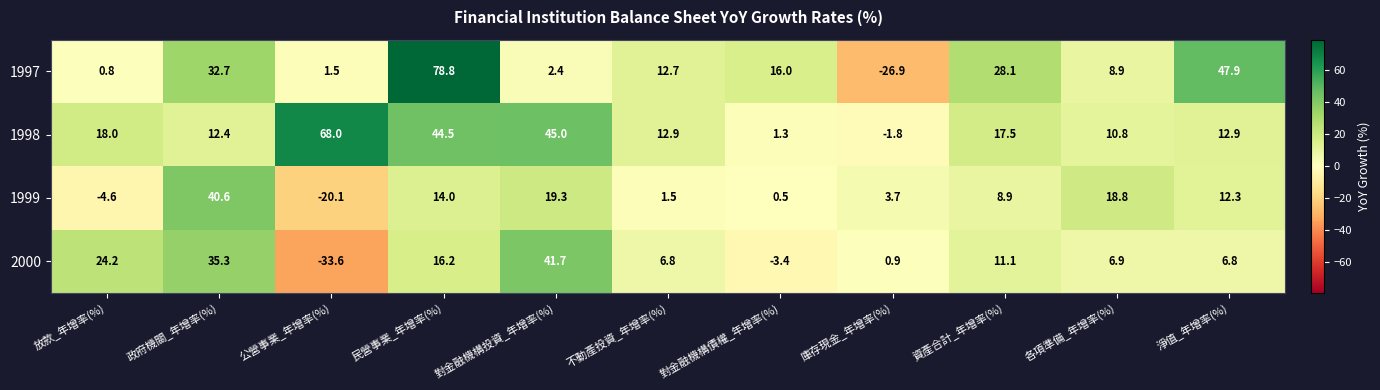

Count the number of categories in the chart.

11